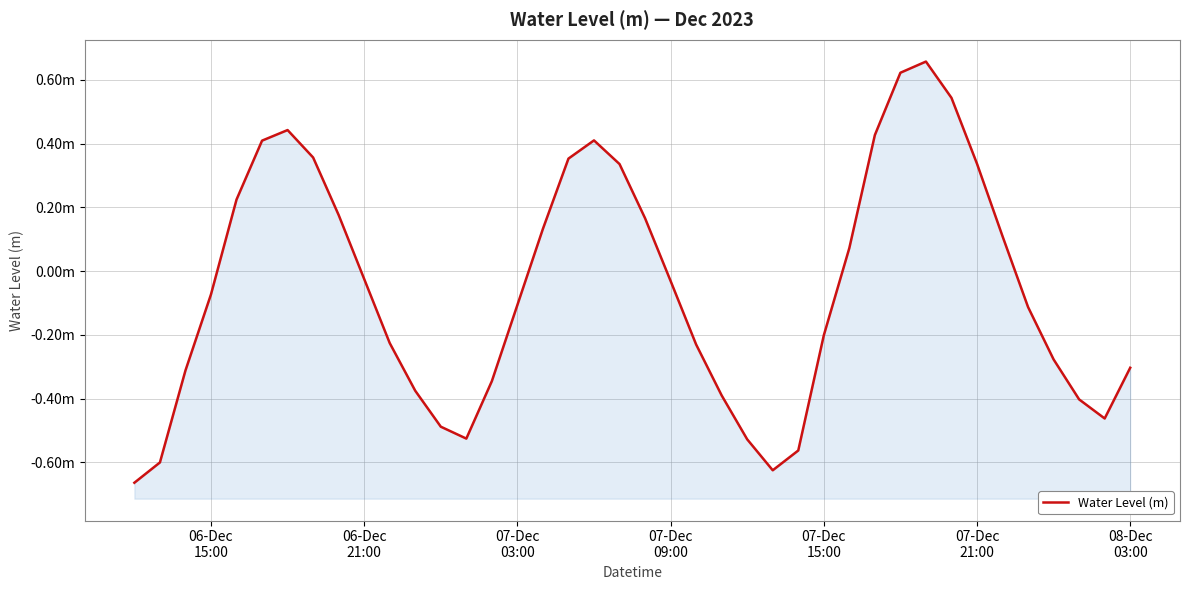

Does the chart display data point markers on the line(s)?

No